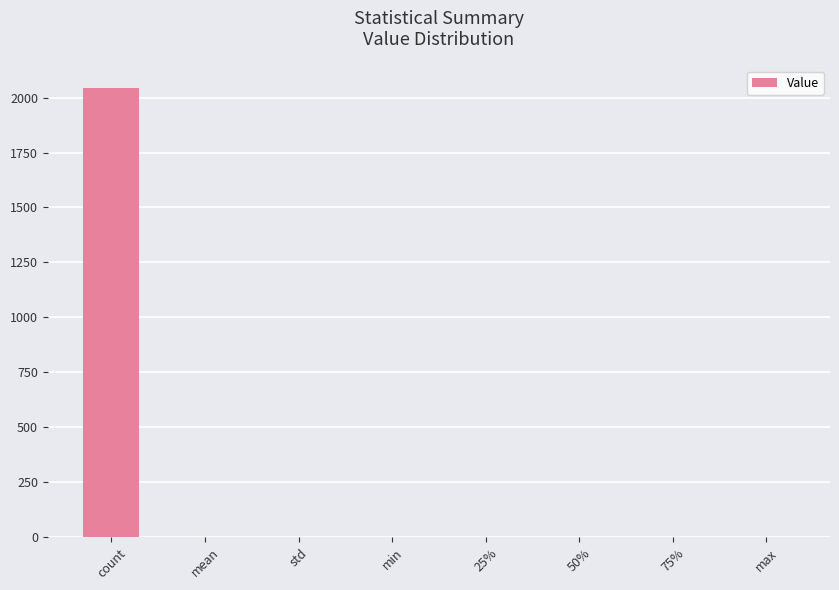

The chart shows a value of 3516.4 at count. True or false?

False